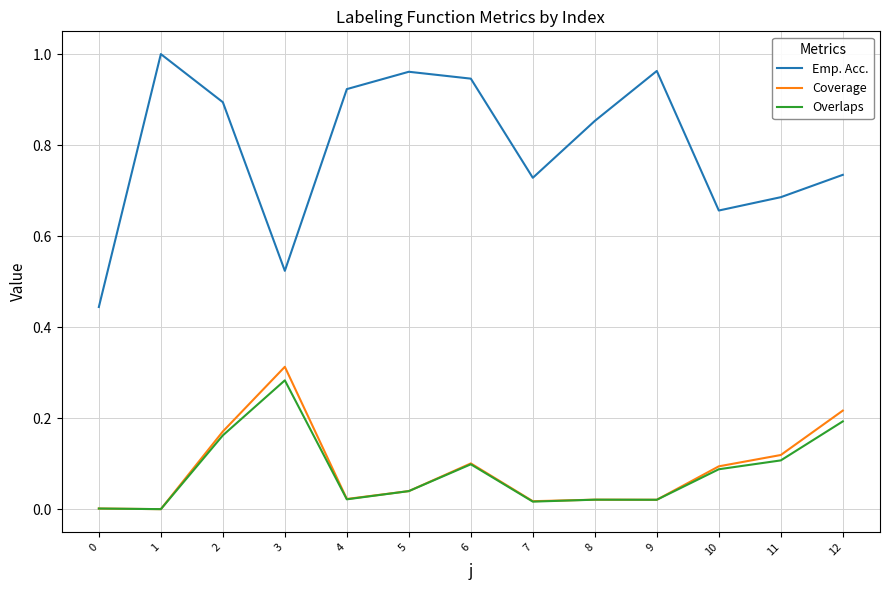

True or false: Emp. Acc. and Coverage intersect in this chart.

False